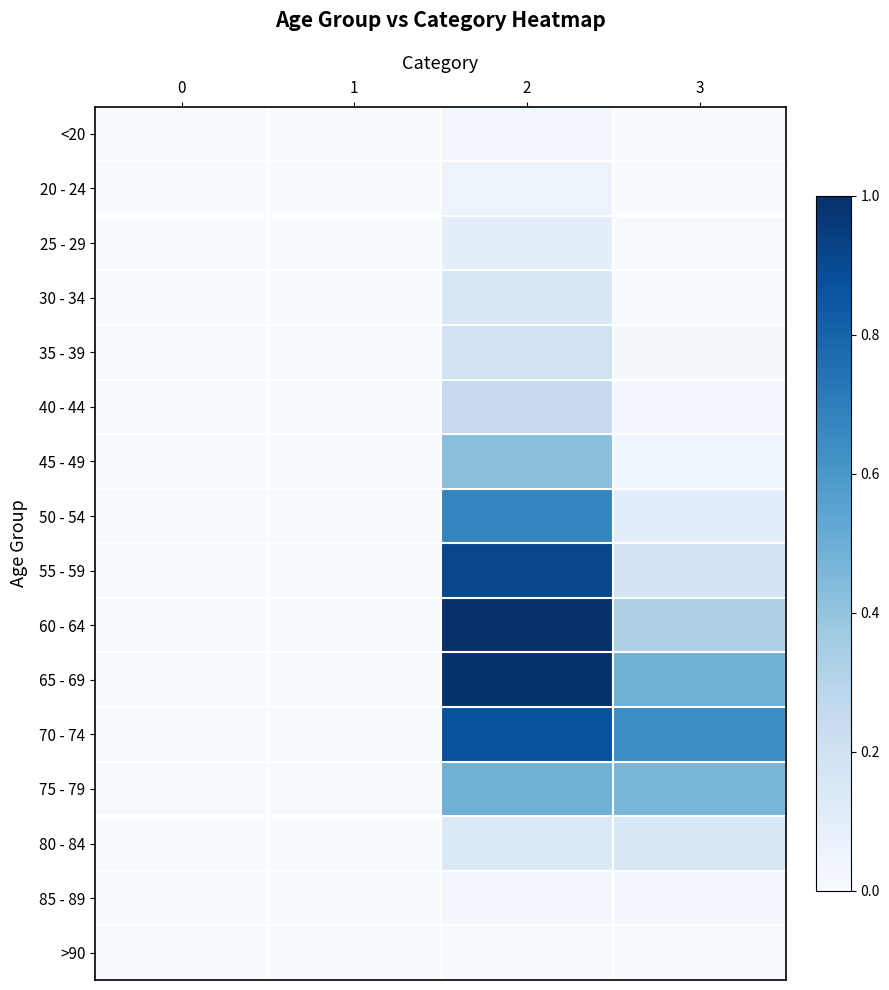

How many series are shown in this chart?

16